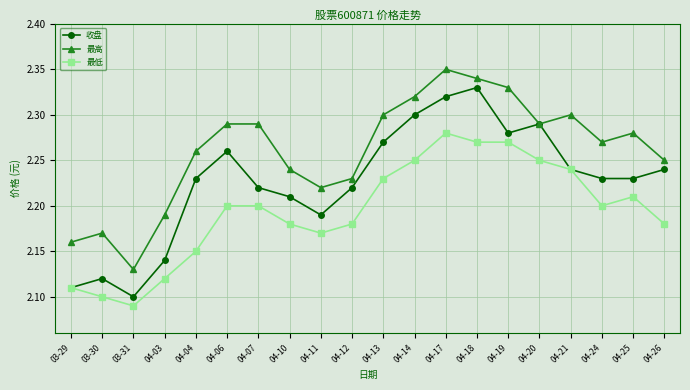

True or false: 收盘 has more than 2 interior local peaks.

True